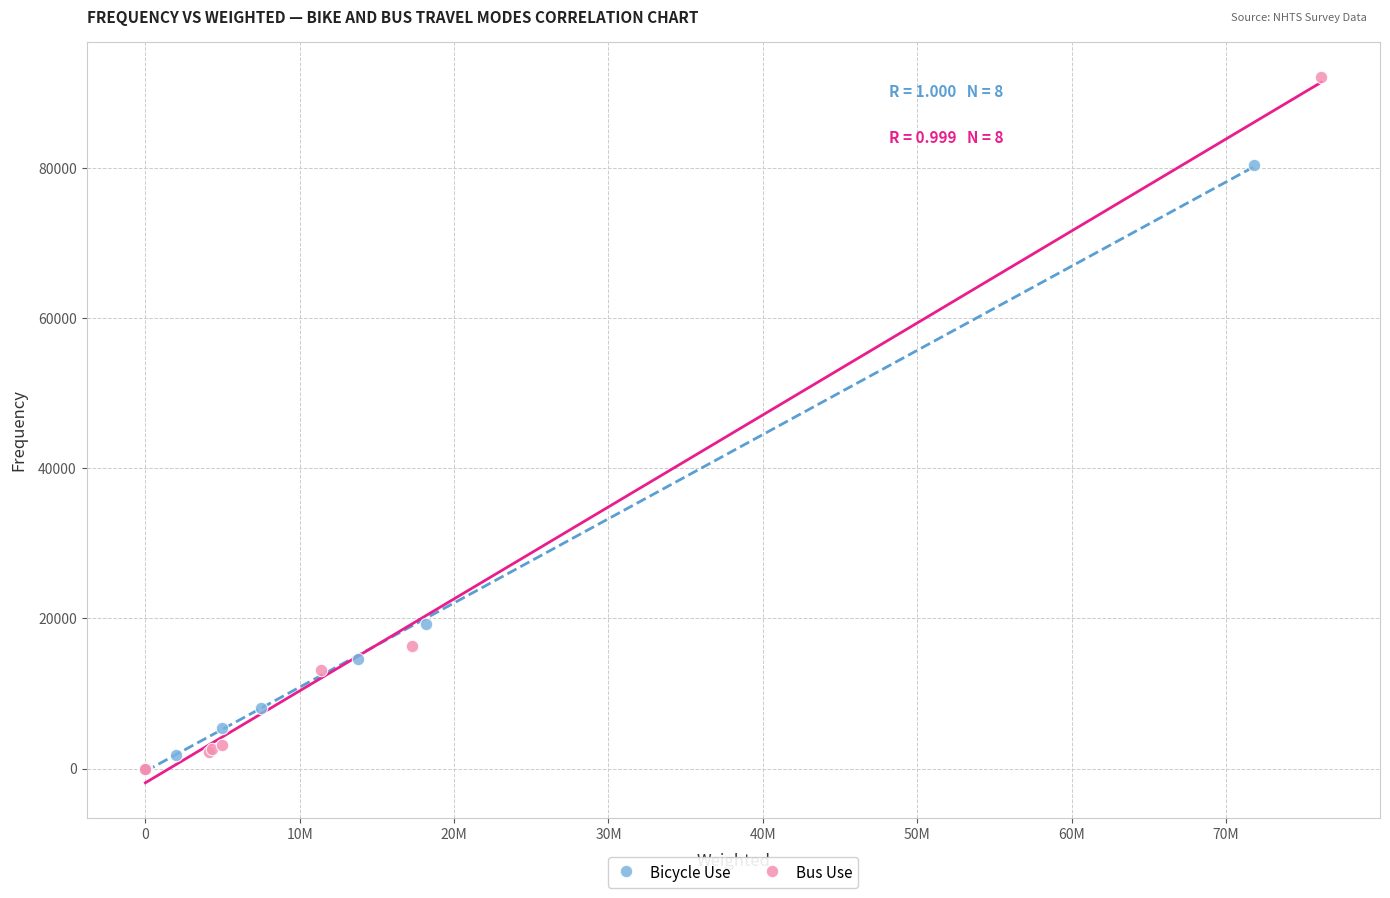

Which series has the widest spread of Y values?

Bus Use